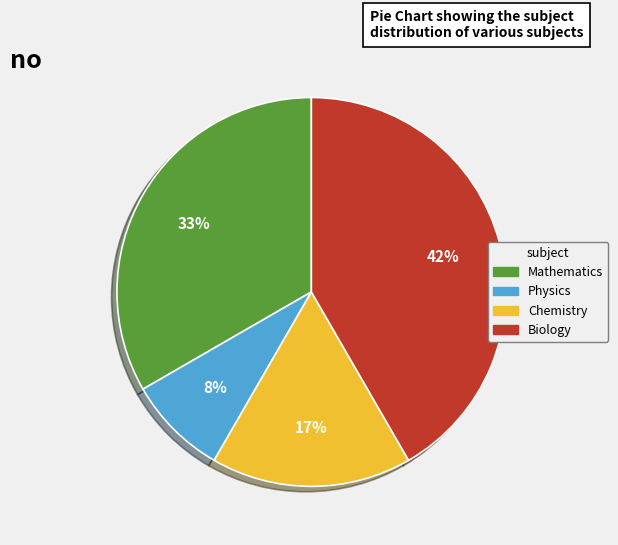

Does any single category account for the majority?

No